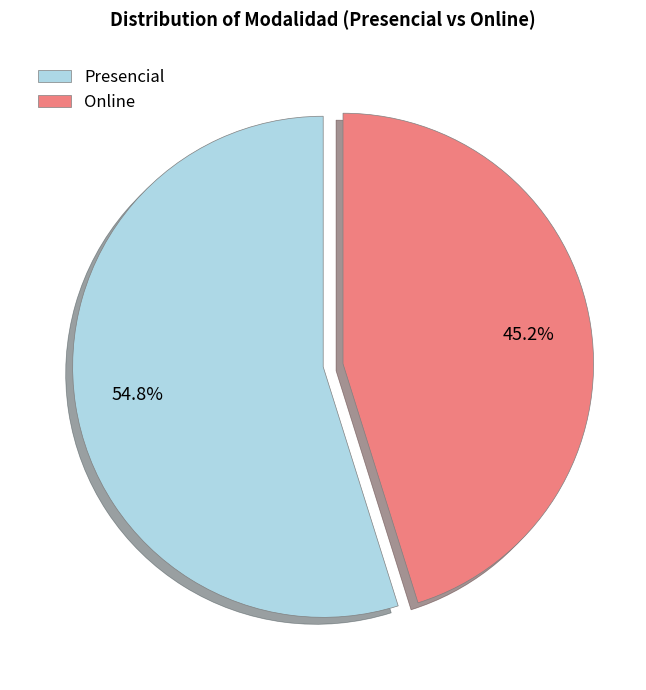

The Presencial slice represents 55% of the pie. True or false?

True